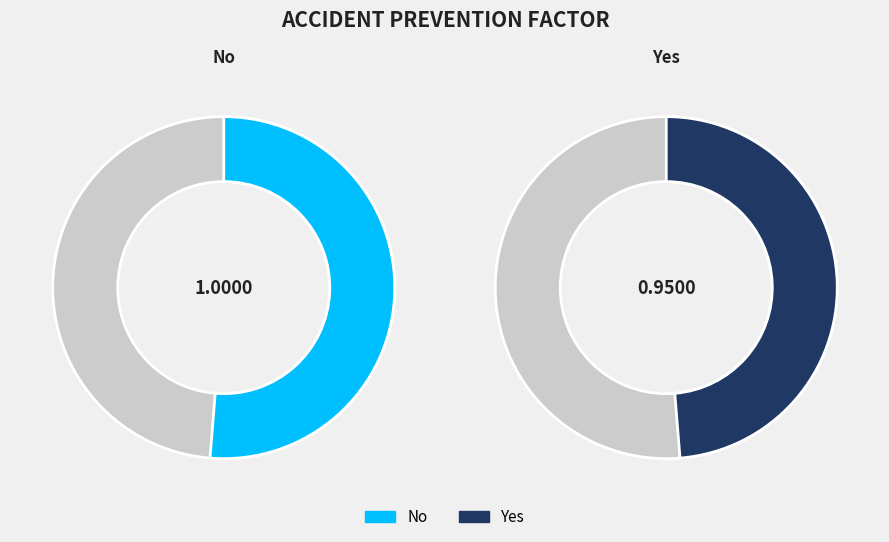

Does Yes account for over 50% of the chart?

No